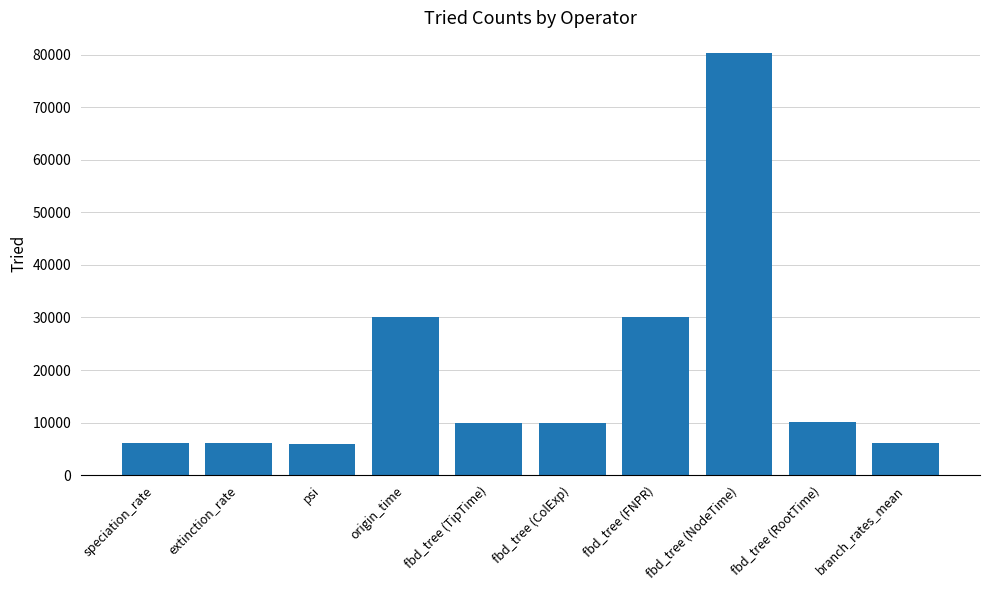

Where does the data first go above 10007?

origin_time